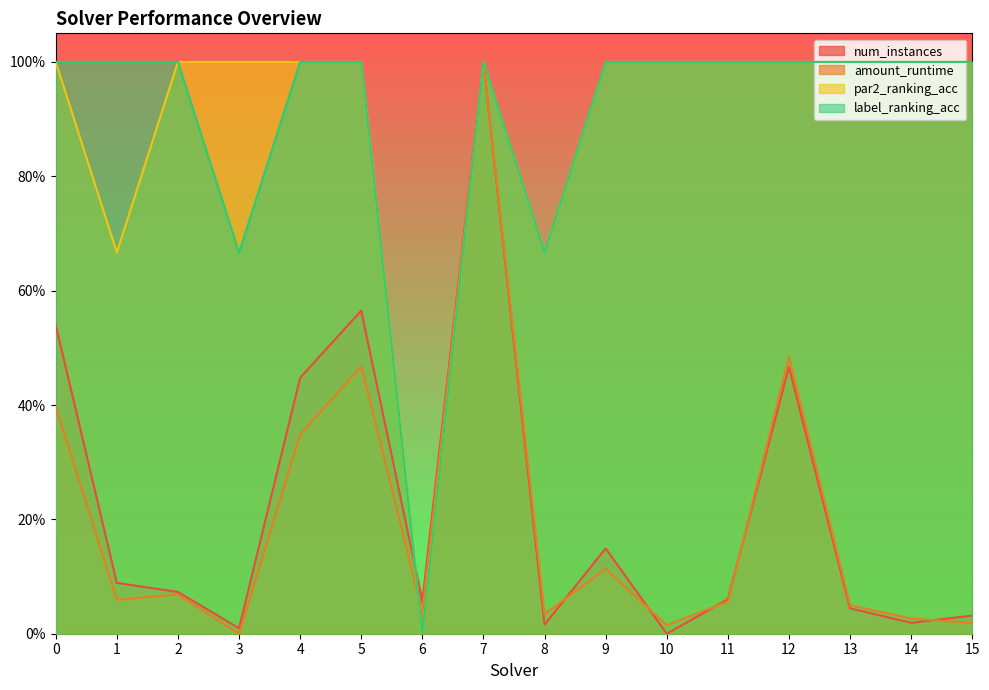

True or false: par2_ranking_acc and label_ranking_acc cross at least once.

False